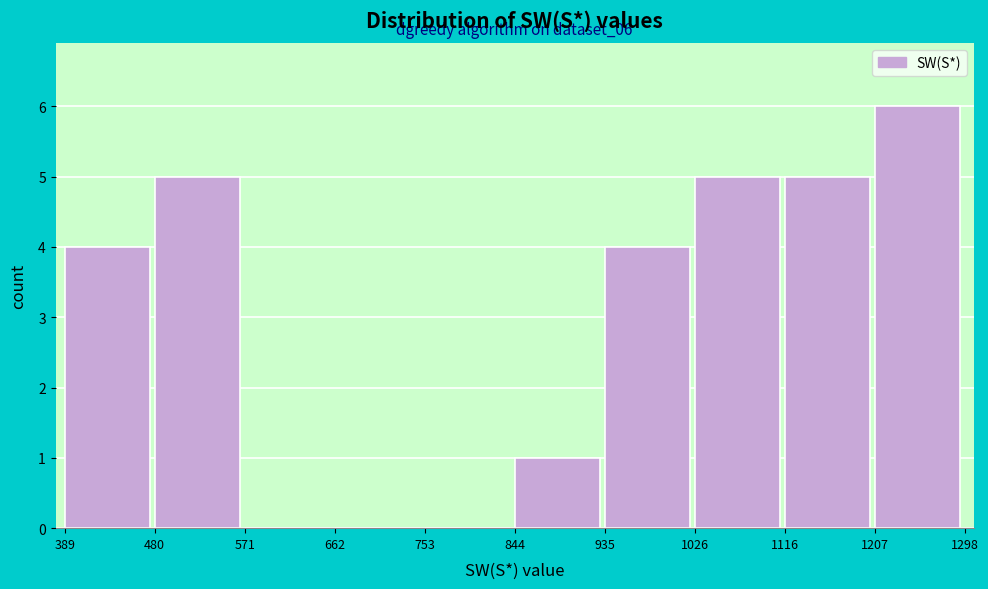

Which range on the x-axis has the tallest bar?

1207 to 1298